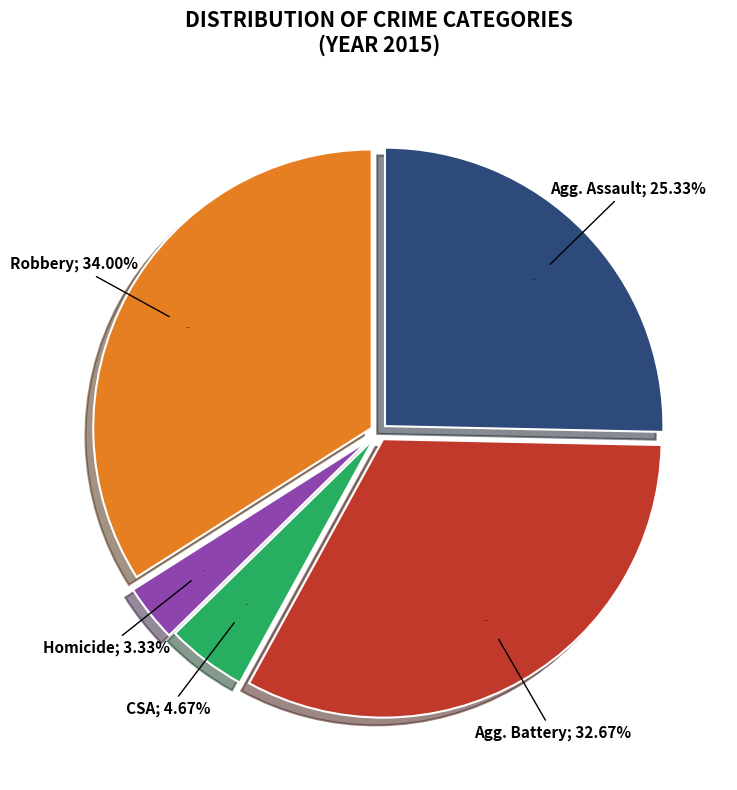

What is the ratio of the value at Aggravated Assault to the value at Aggravated Battery?

0.8